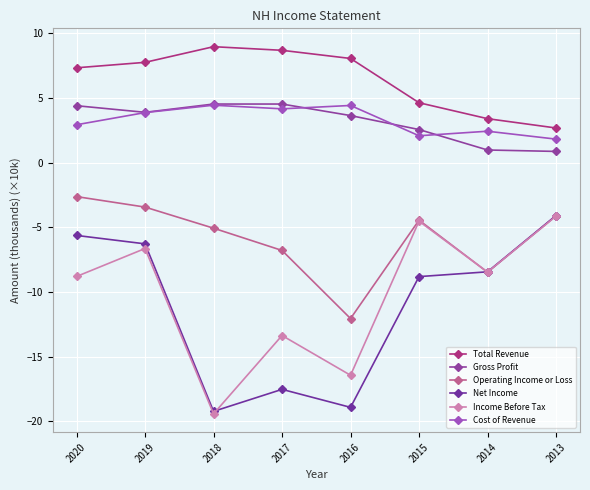

What is the sum of the Cost of Revenue values at 2017 and 2016?

8.6